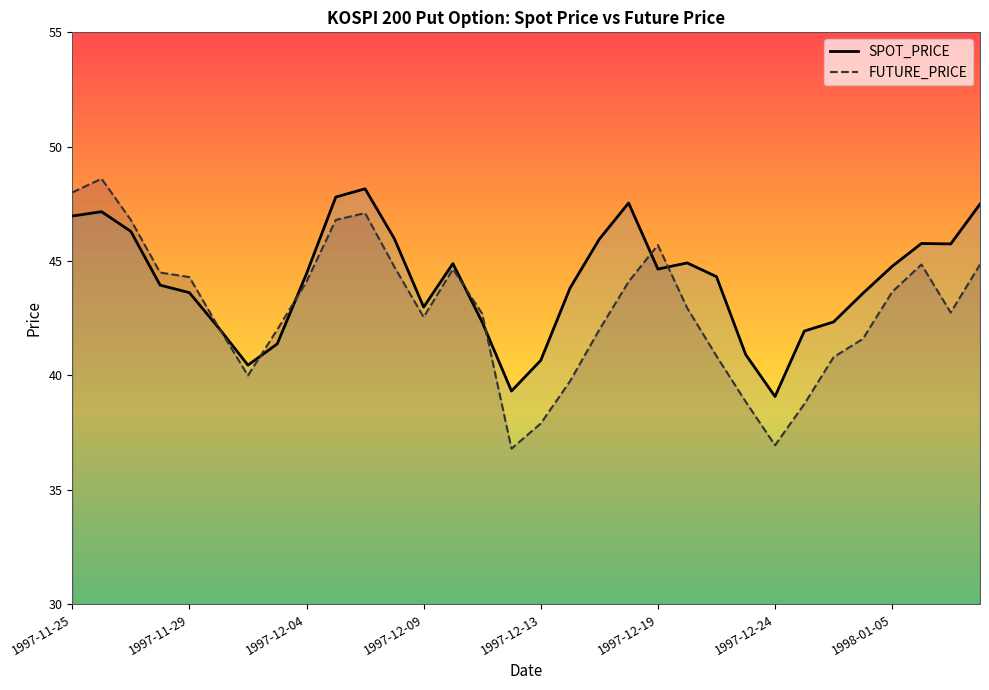

True or false: SPOT_PRICE has more than 1 interior local peaks.

True